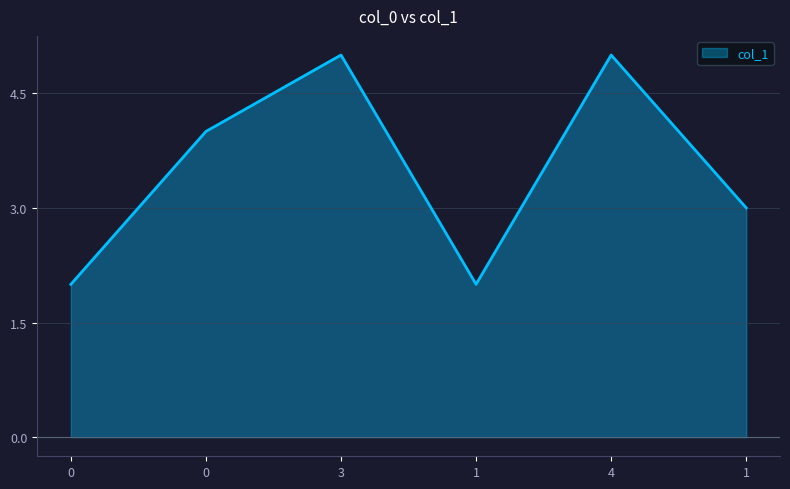

Count the number of categories in the chart.

6